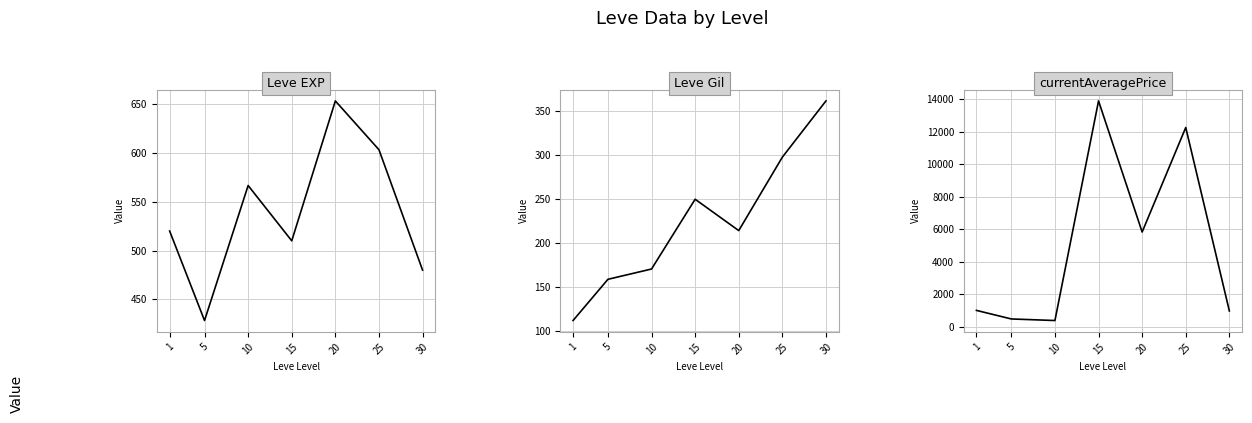

What value does the Leve EXP series have at 5?

428.3